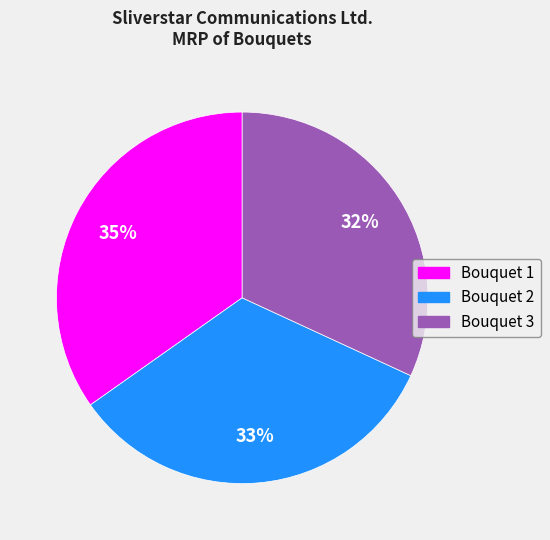

The Bouquet 3 slice represents 32% of the pie. True or false?

True